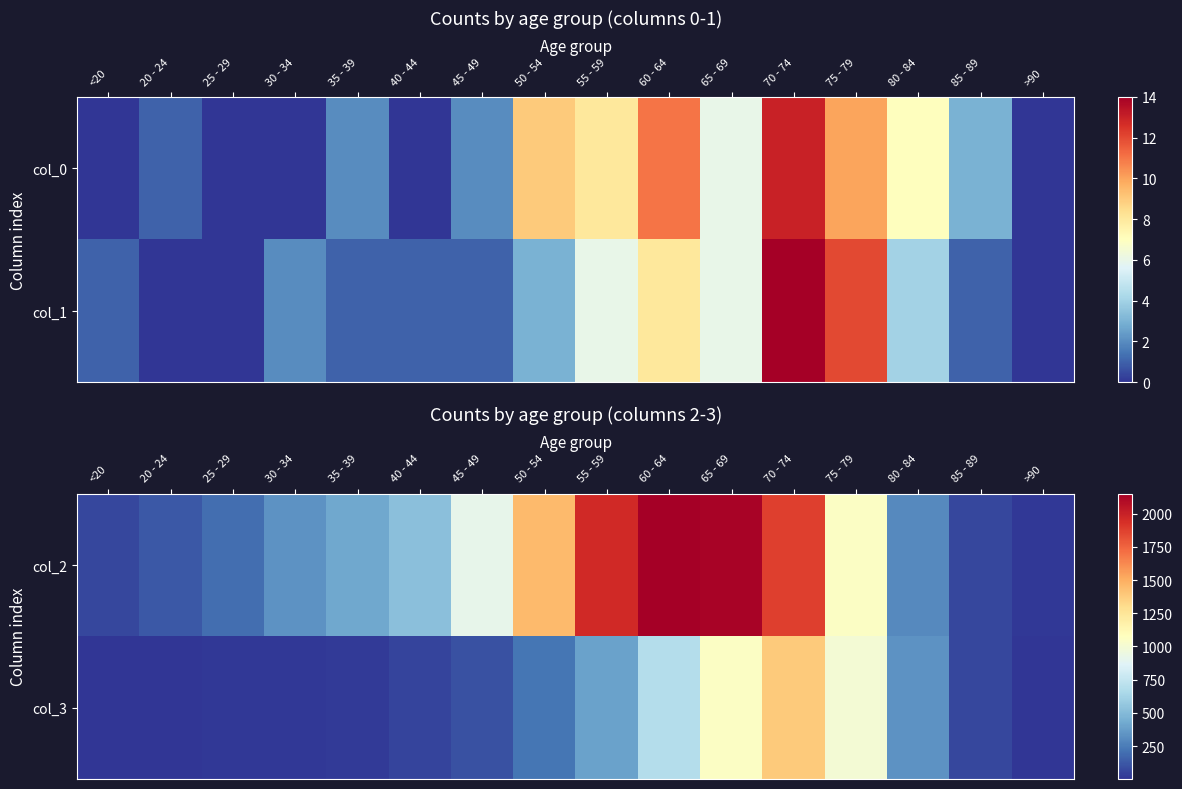

Which has a higher value, 35 - 39 or 60 - 64?

60 - 64